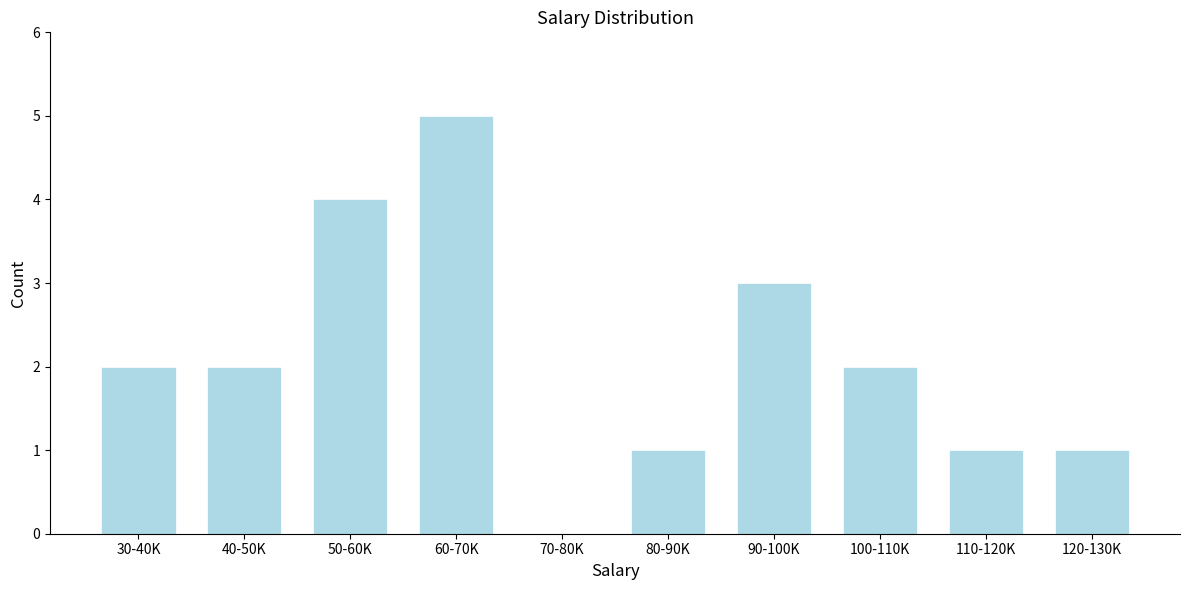

Reading left to right, list all the values displayed in this chart.

30-40K=2	40-50K=2	50-60K=4	60-70K=5	70-80K=0	80-90K=1	90-100K=3	100-110K=2	110-120K=1	120-130K=1